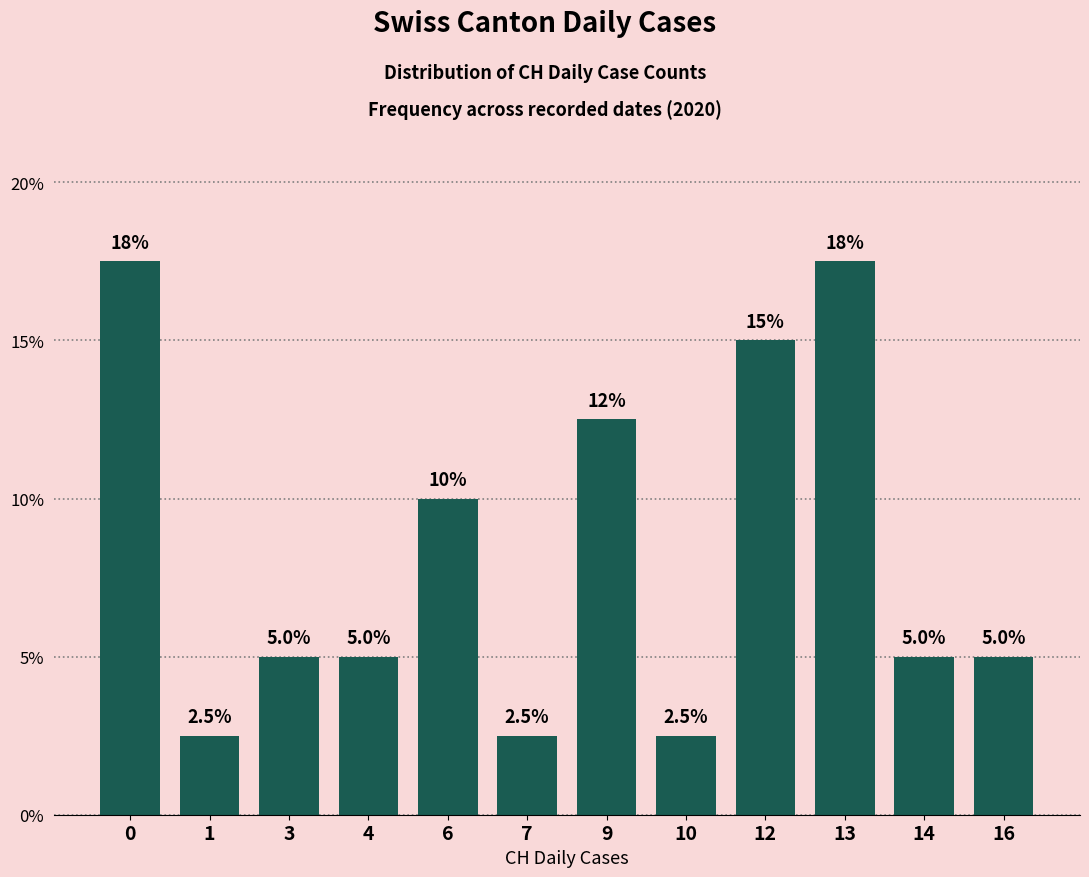

Reading left to right, list all the values displayed in this chart.

17.5	2.5	5.0	5.0	10.0	2.5	12.5	2.5	15.0	17.5	5.0	5.0